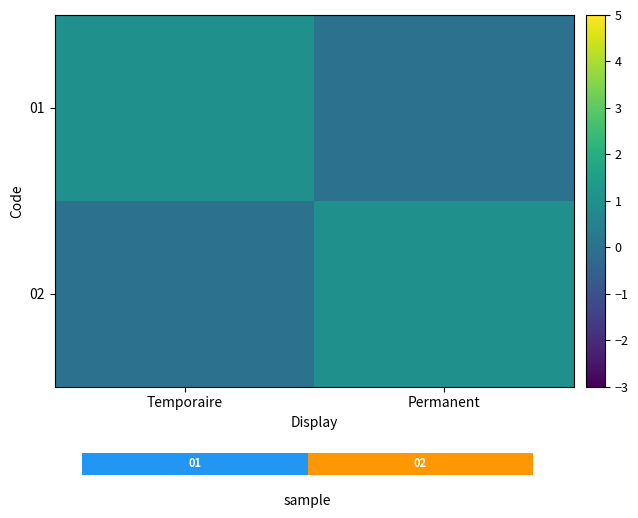

Which has a higher value, Temporaire or Permanent?

Temporaire